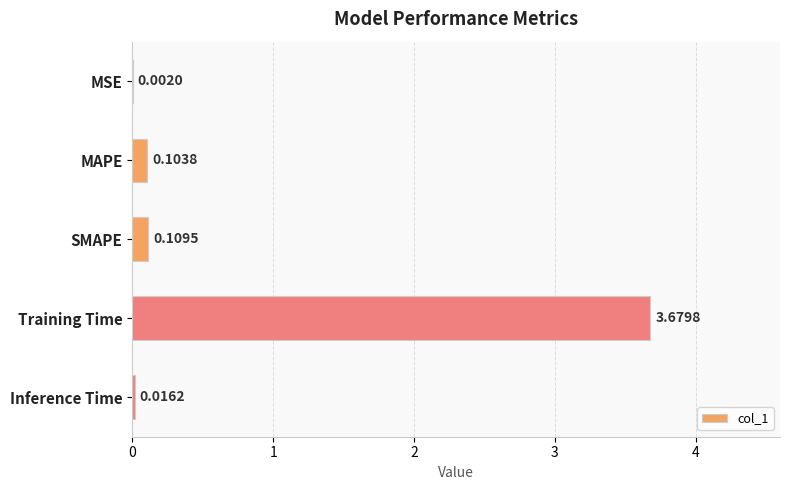

Does the chart contain stacked bars?

No